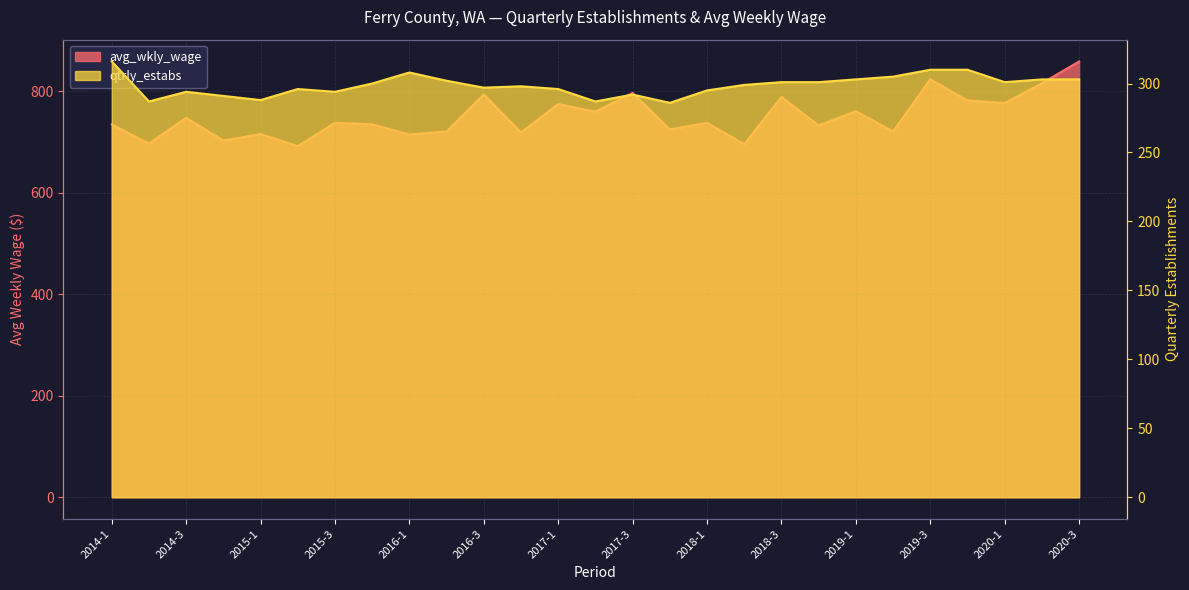

True or false: avg_wkly_wage and qtrly_estabs intersect in this chart.

False